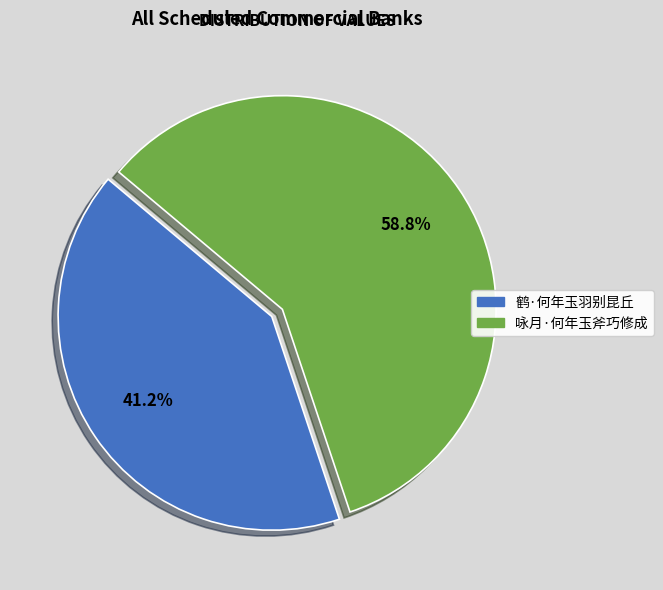

Does 鹤·何年玉羽别昆丘 represent more than half of the total?

No